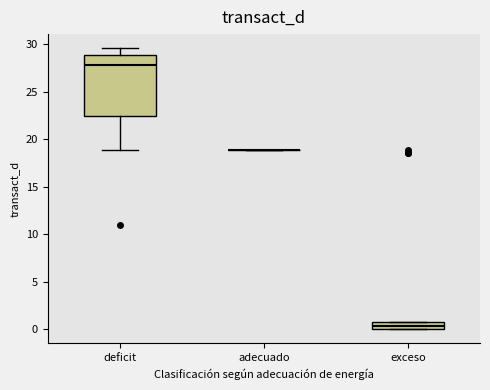

Which box is the tallest, from its lower edge to its upper edge?

deficit